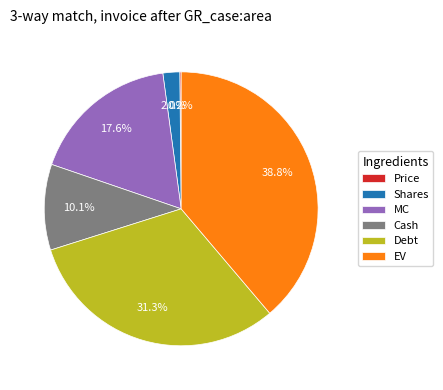

Approximately how many times larger is the value at EV compared to Debt?

1.2